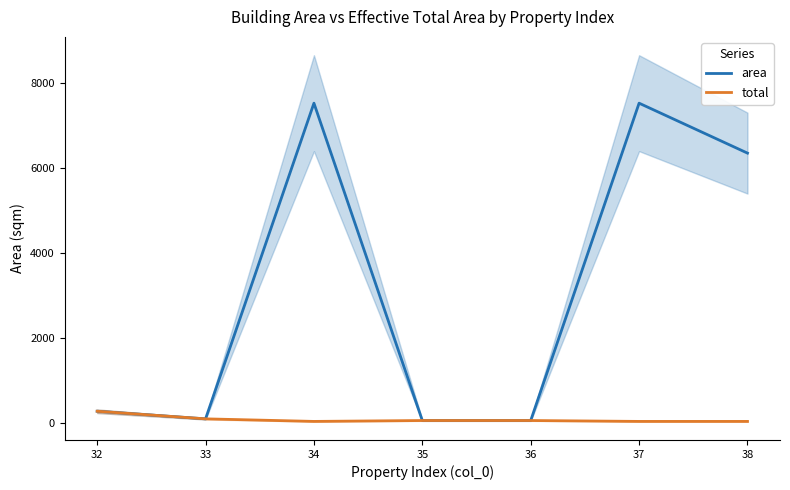

Reading left to right, what are all the values shown in this chart?

area: 276.5	97.2	7533.9	57.9	57.8	7533.9	6357.5
total: 276.5	97.2	36.9	57.9	57.8	36.9	36.9